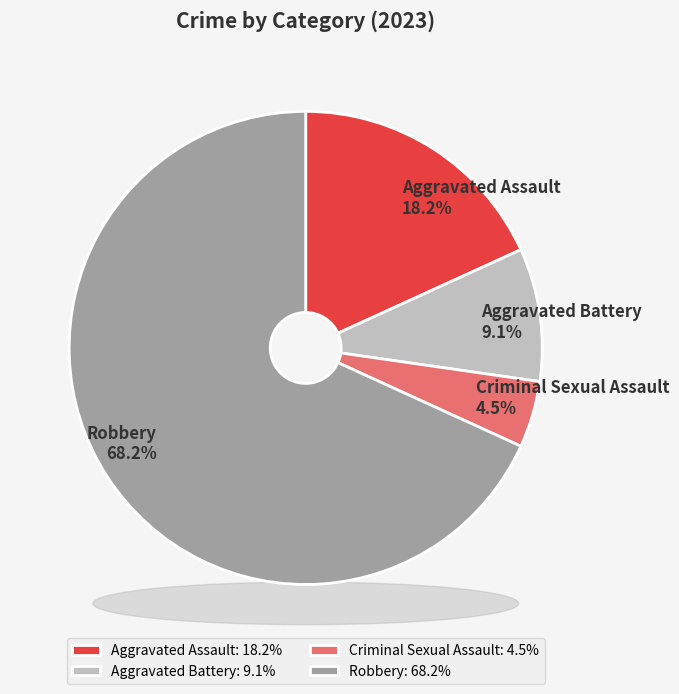

Which slice is the smallest?

Criminal Sexual Assault